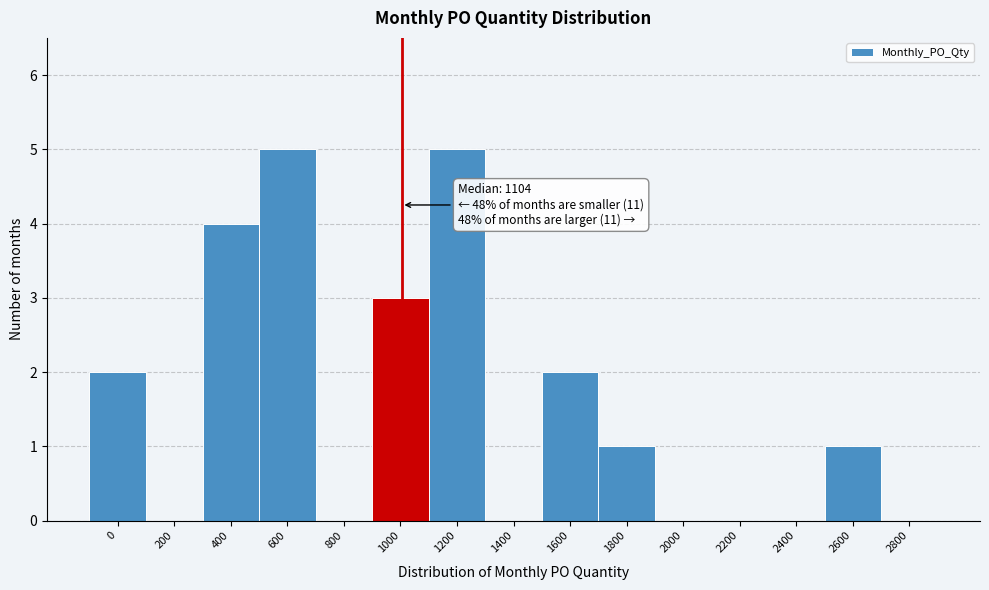

Reading left to right, list all the values displayed in this chart.

0=2	200=0	400=4	600=5	800=0	1000=3	1200=5	1400=0	1600=2	1800=1	2000=0	2200=0	2400=0	2600=1	2800=0